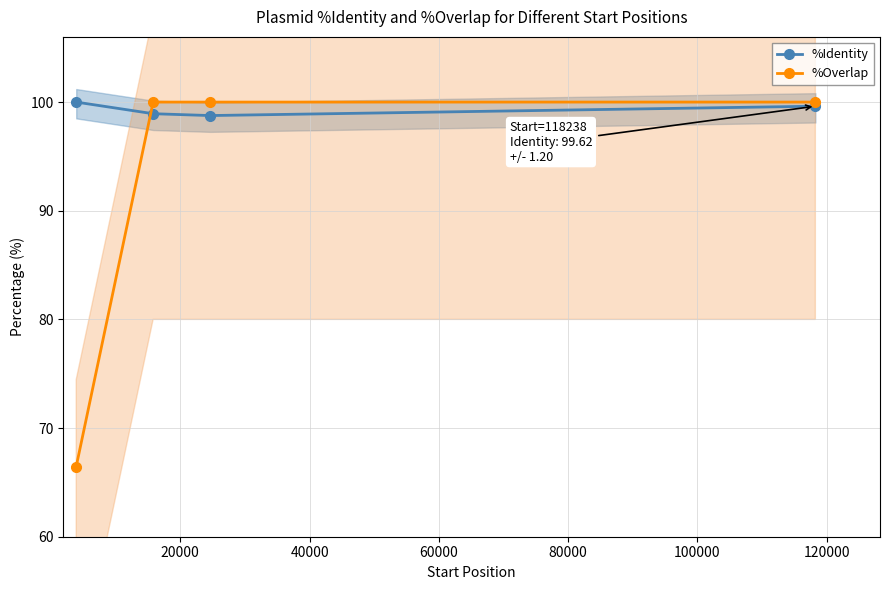

How many lines are shown in the chart?

2